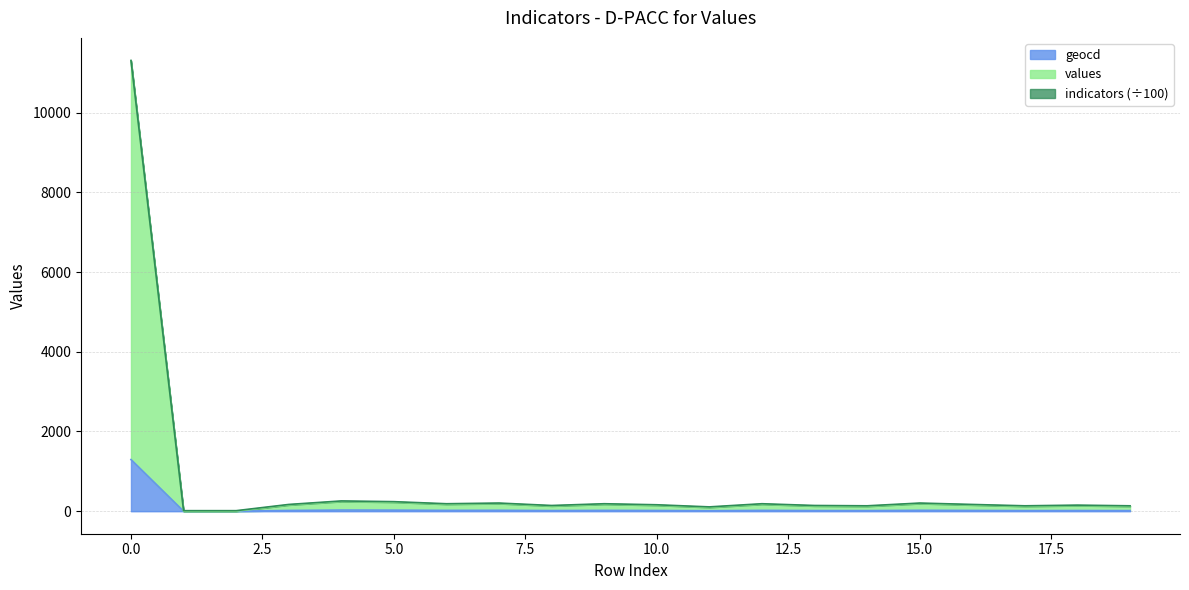

What is the value of the values point at the 13th from the left?

174